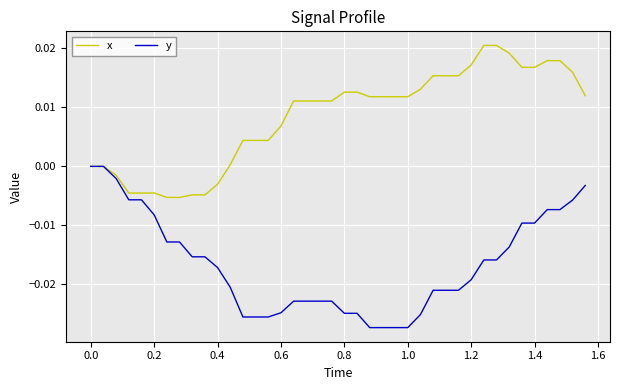

List the series in order of their peak value, lowest first.

y, x